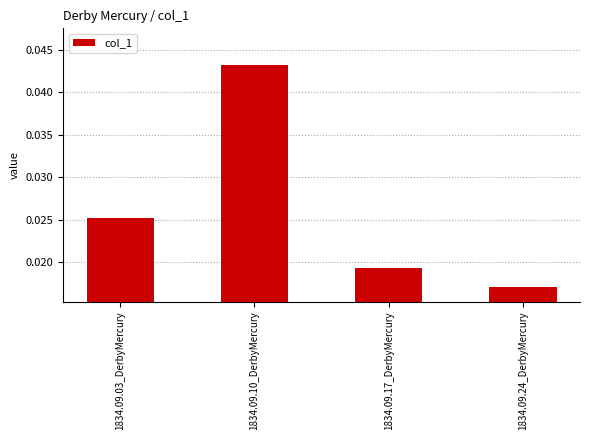

List the labels in order of value, largest first.

1834.09.10_DerbyMercury, 1834.09.03_DerbyMercury, 1834.09.17_DerbyMercury, 1834.09.24_DerbyMercury